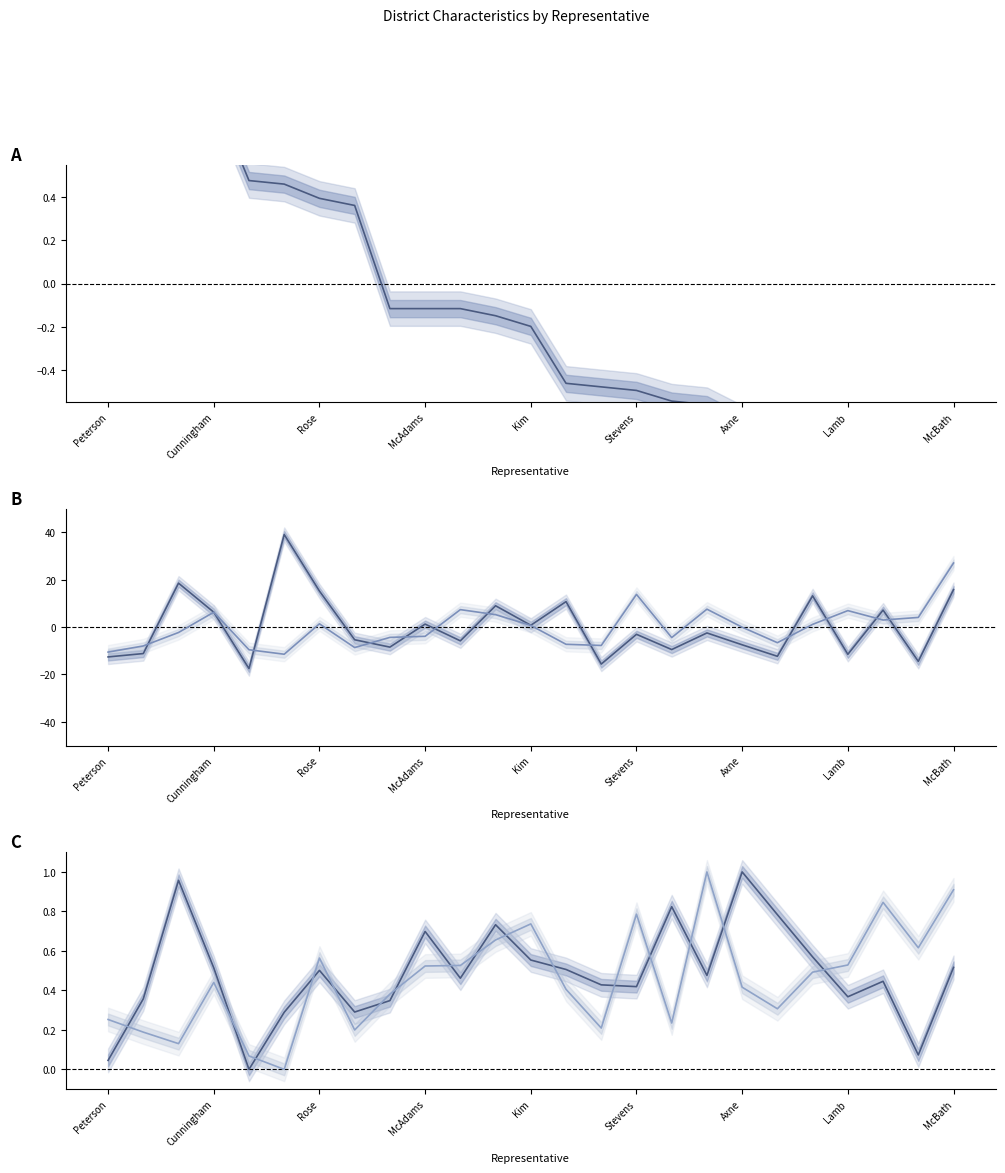

Rank the categories by trump_margin value from lowest to highest.

24, 23, 22, 21, 20, 18, 19, 17, 16, 15, 14, 13, 12, 11, McBath, 9, 10, Lamb, Axne, Stevens, Kim, McAdams, Rose, Cunningham, Peterson